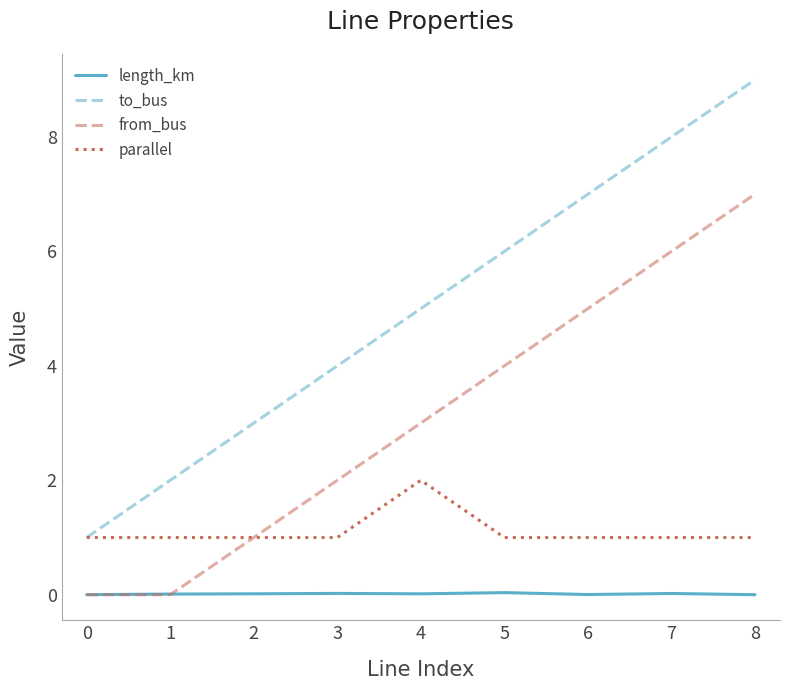

The value of from_bus at 0 is -3.5. True or false?

False